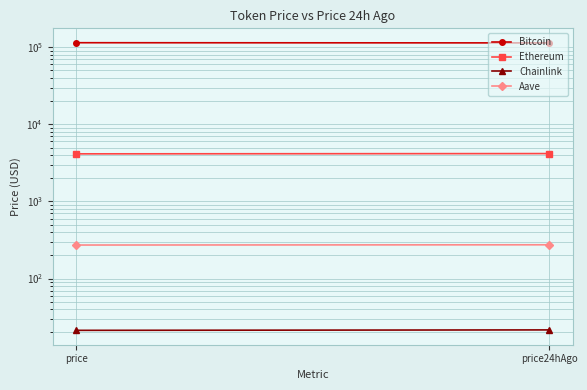

Reading left to right, transcribe all the data shown in this chart.

Bitcoin: price=114627.0	price24hAgo=113998.0
Ethereum: price=4148.5	price24hAgo=4182.0
Chainlink: price=21.3	price24hAgo=21.6
Aave: price=272.4	price24hAgo=274.4